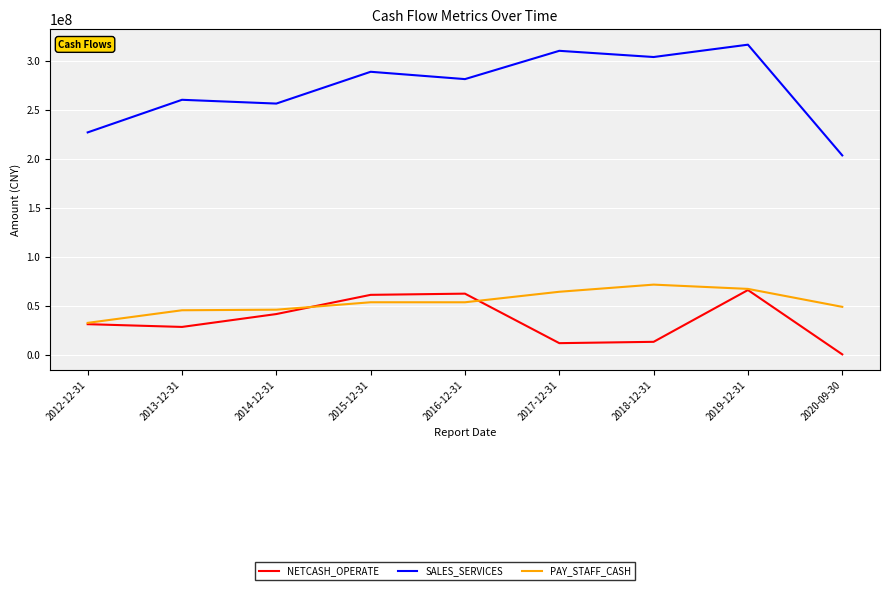

At 2017-12-31, list the series in order from largest to smallest.

SALES_SERVICES, PAY_STAFF_CASH, NETCASH_OPERATE